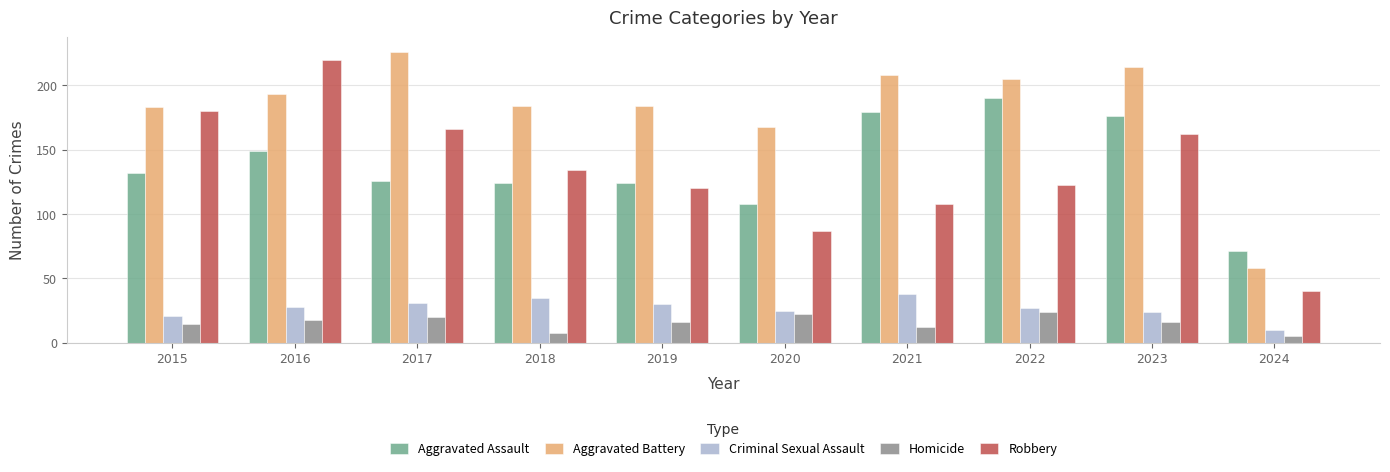

Reading left to right, list all the values displayed in this chart.

Aggravated Assault: 2015=132	2016=149	2017=126	2018=124	2019=124	2020=108	2021=179	2022=190	2023=176	2024=71
Aggravated Battery: 2015=183	2016=193	2017=226	2018=184	2019=184	2020=168	2021=208	2022=205	2023=214	2024=58
Criminal Sexual Assault: 2015=21	2016=28	2017=31	2018=35	2019=30	2020=25	2021=38	2022=27	2023=24	2024=10
Homicide: 2015=15	2016=18	2017=20	2018=8	2019=16	2020=22	2021=12	2022=24	2023=16	2024=5
Robbery: 2015=180	2016=220	2017=166	2018=134	2019=120	2020=87	2021=108	2022=123	2023=162	2024=40